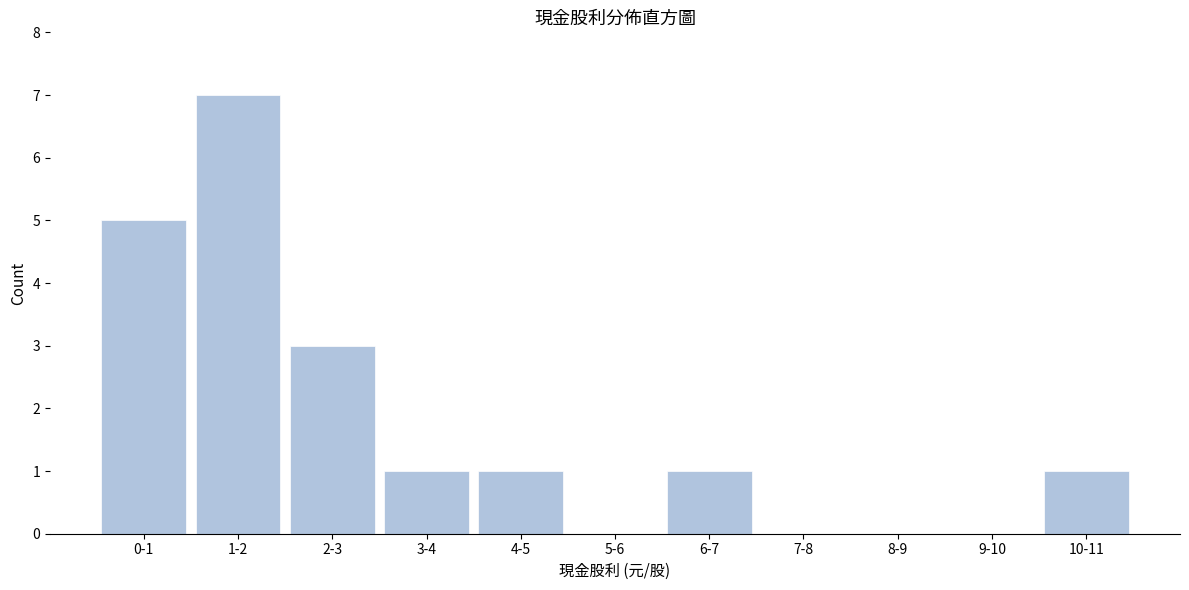

Reading left to right, extract all data points from this chart.

0-1=5	1-2=7	2-3=3	3-4=1	4-5=1	5-6=0	6-7=1	7-8=0	8-9=0	9-10=0	10-11=1